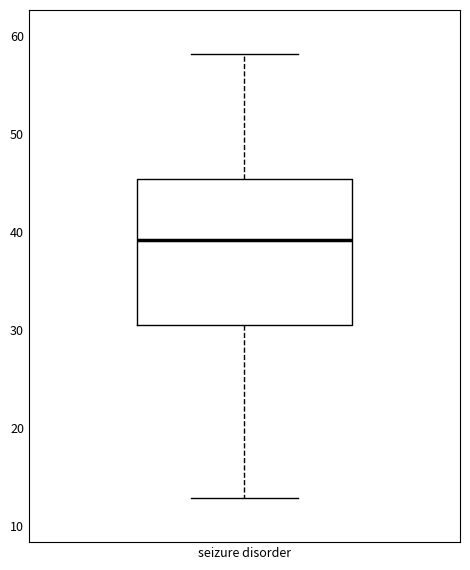

Read this box plot against the y-axis: the position of the median line, the range covered by the box, and the ends of both whiskers. The values are not printed on the chart, so give them approximately, as read against the axis.

median 39, box 31 to 45, whiskers 13 to 58